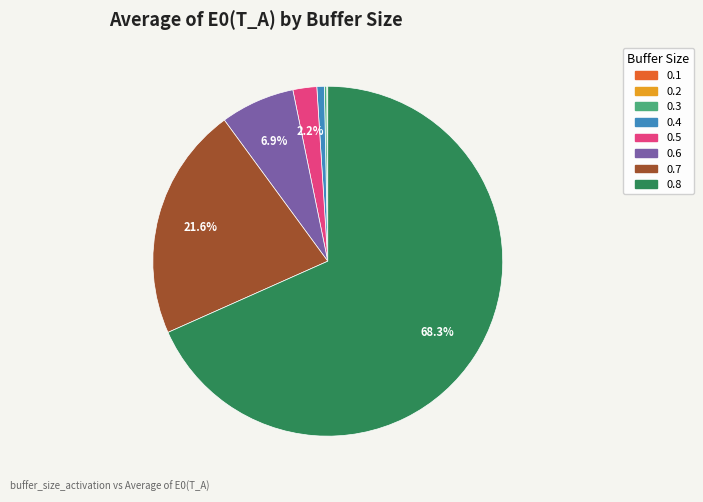

What portion of the pie excludes 0.8?

31.7%